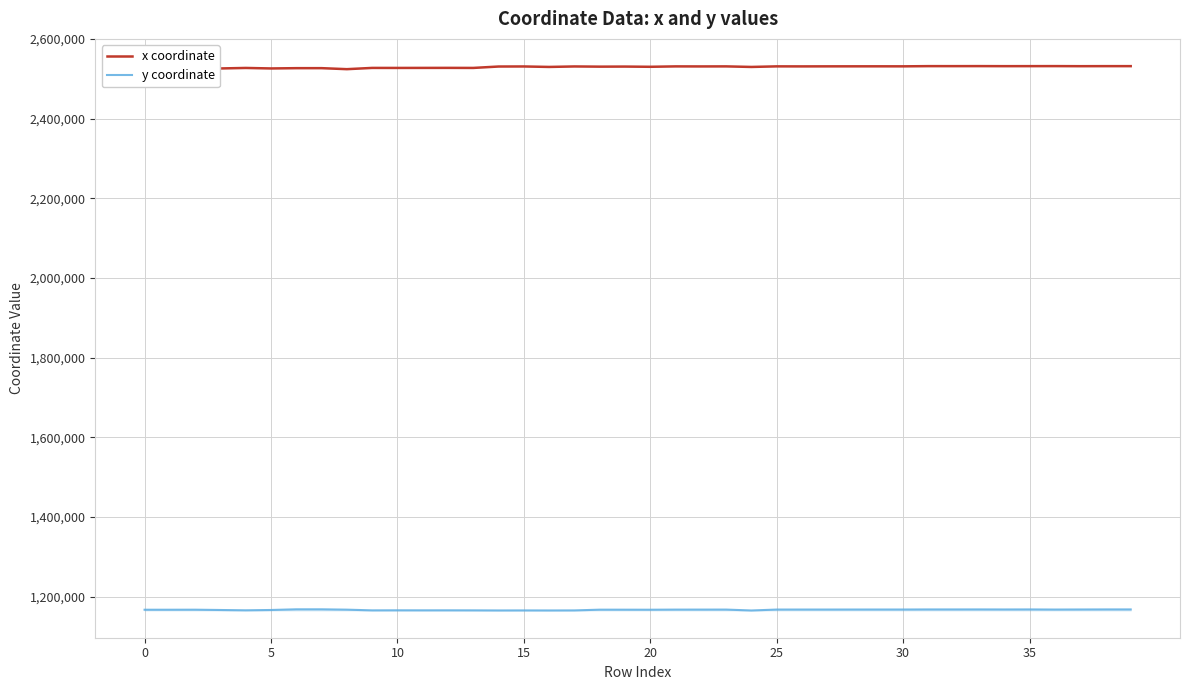

What is the minimum value shown in the chart?

1164973.2